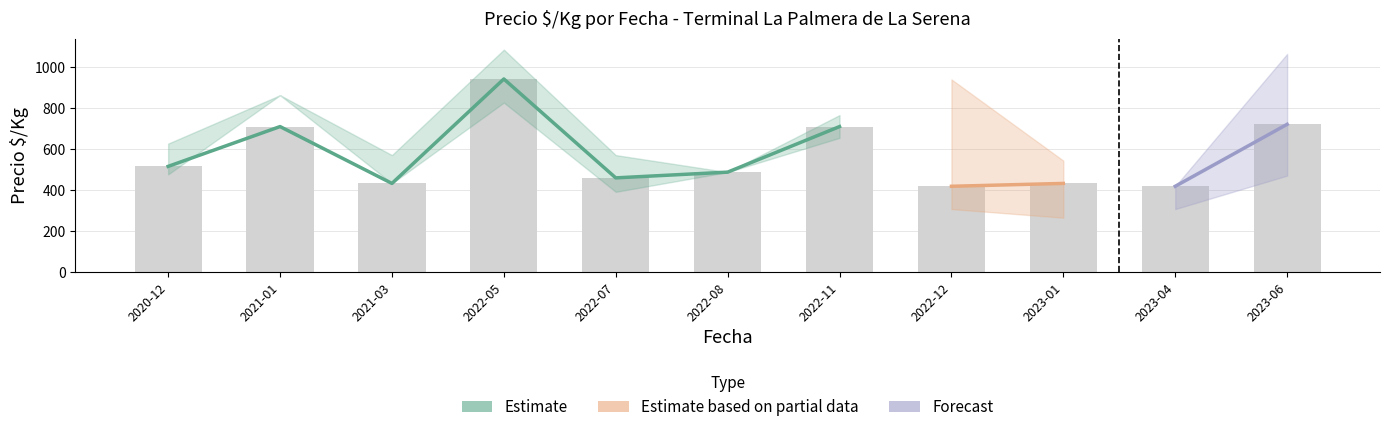

Reading left to right, extract all data points from this chart.

Precio minimo: 475	861	431	825	390	486	653	306	264	306	469
Precio maximo: 625	861	569	1083	569	486	764	938	542	417	1062
Precio promedio ponderado: 514	708	431	940	458	486	708	417	431	417	719